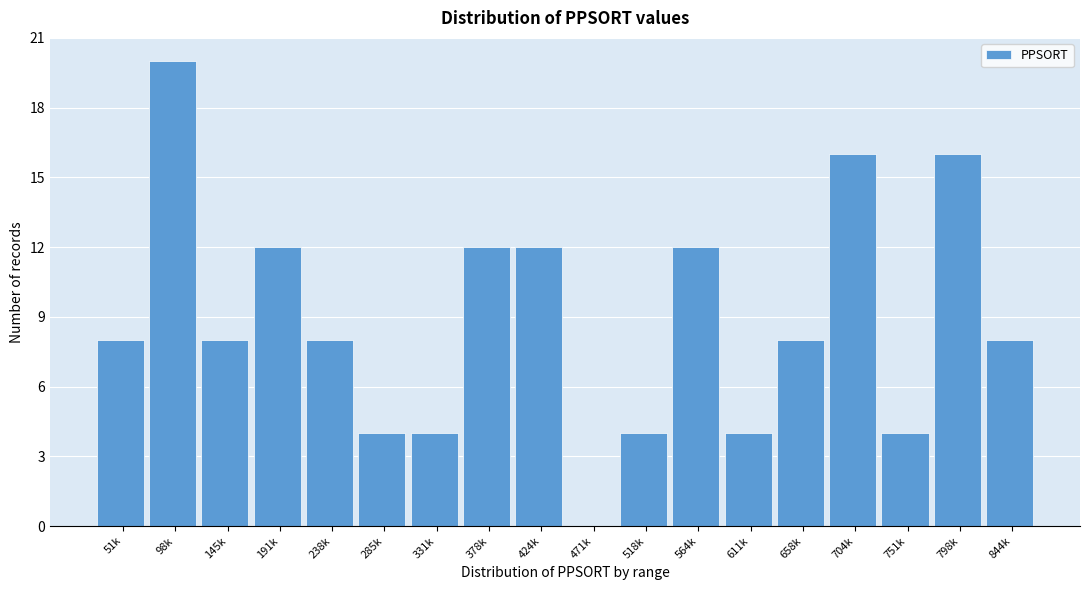

Reading left to right, extract all data points from this chart.

51k=8	98k=20	145k=8	191k=12	238k=8	285k=4	331k=4	378k=12	424k=12	471k=0	518k=4	564k=12	611k=4	658k=8	704k=16	751k=4	798k=16	844k=8